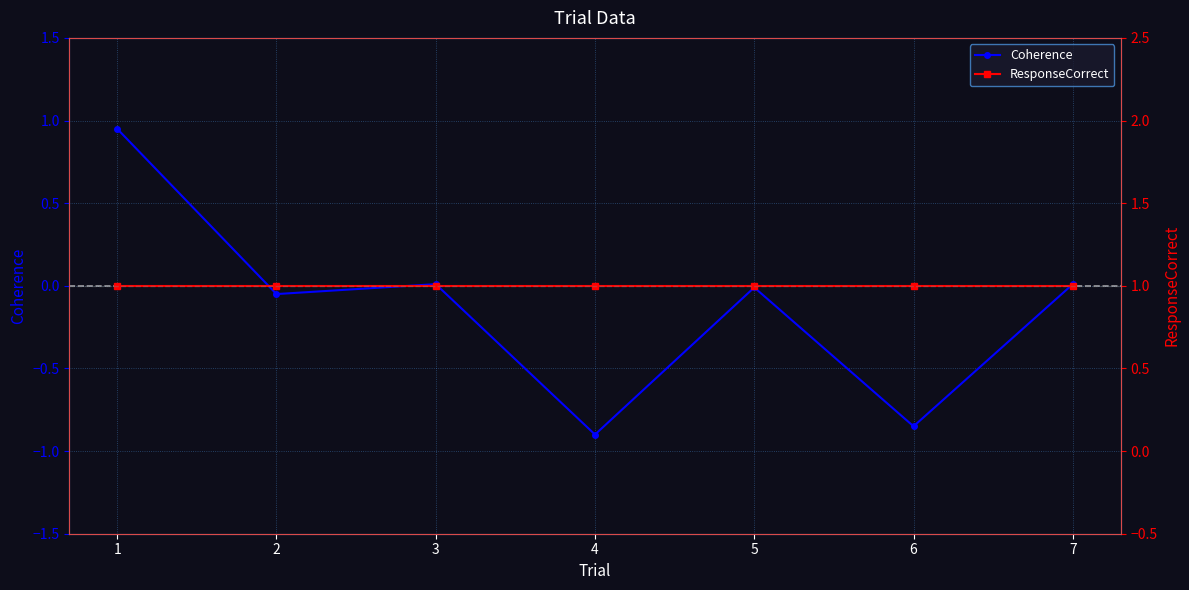

In Coherence, how many points are lower than both neighbors (excluding endpoints)?

3